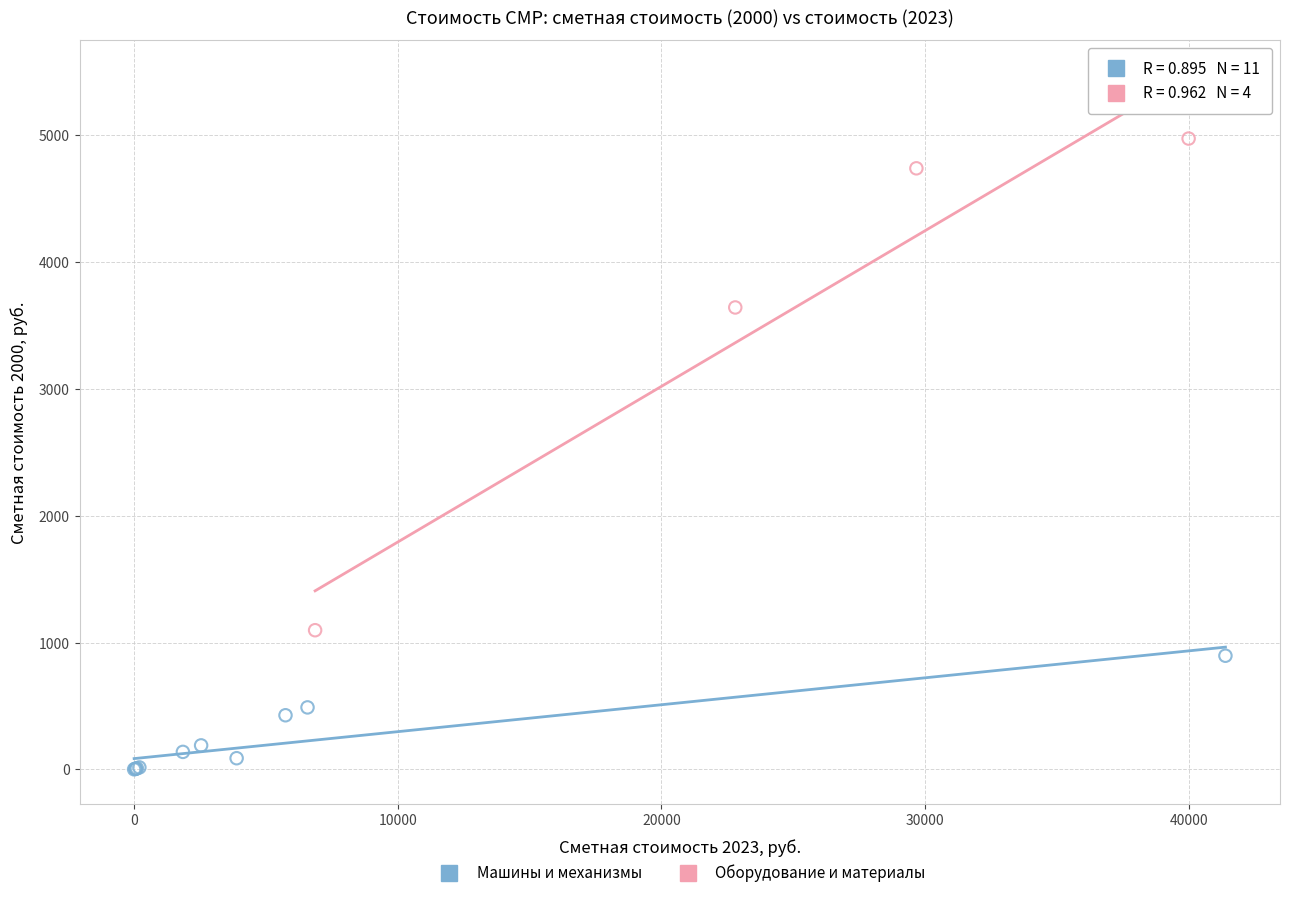

Which series reaches the minimum Y coordinate?

Машины и механизмы